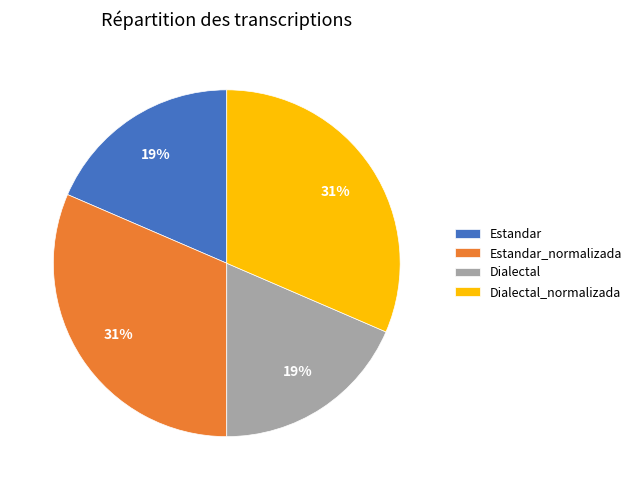

What percentage is the Dialectal_normalizada slice, to the nearest percent?

31%